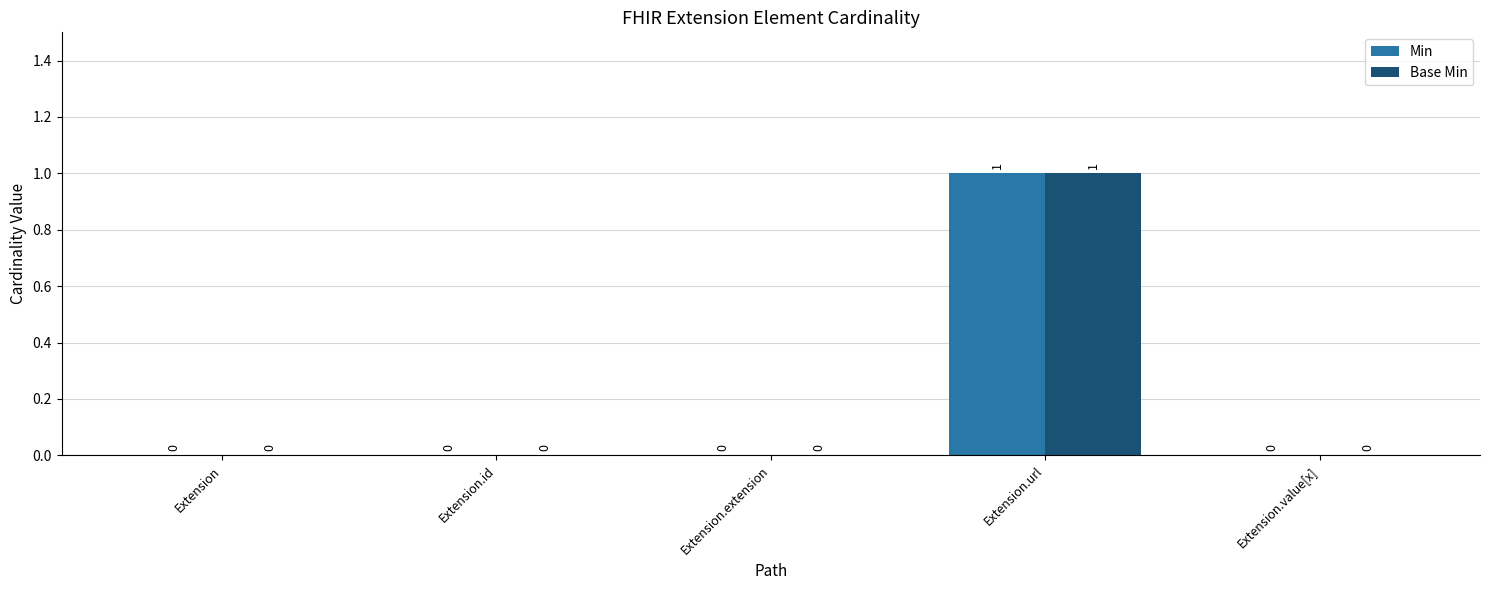

Are the bars horizontal?

No